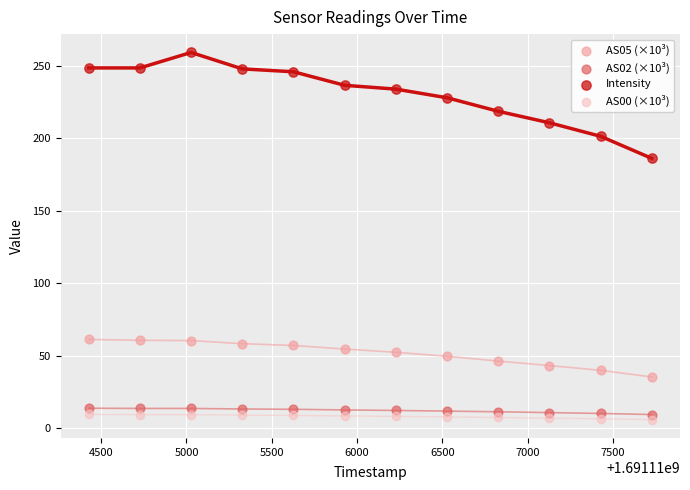

What are all the series names shown in the legend?

AS05 (×10³), AS02 (×10³), Intensity, AS00 (×10³)